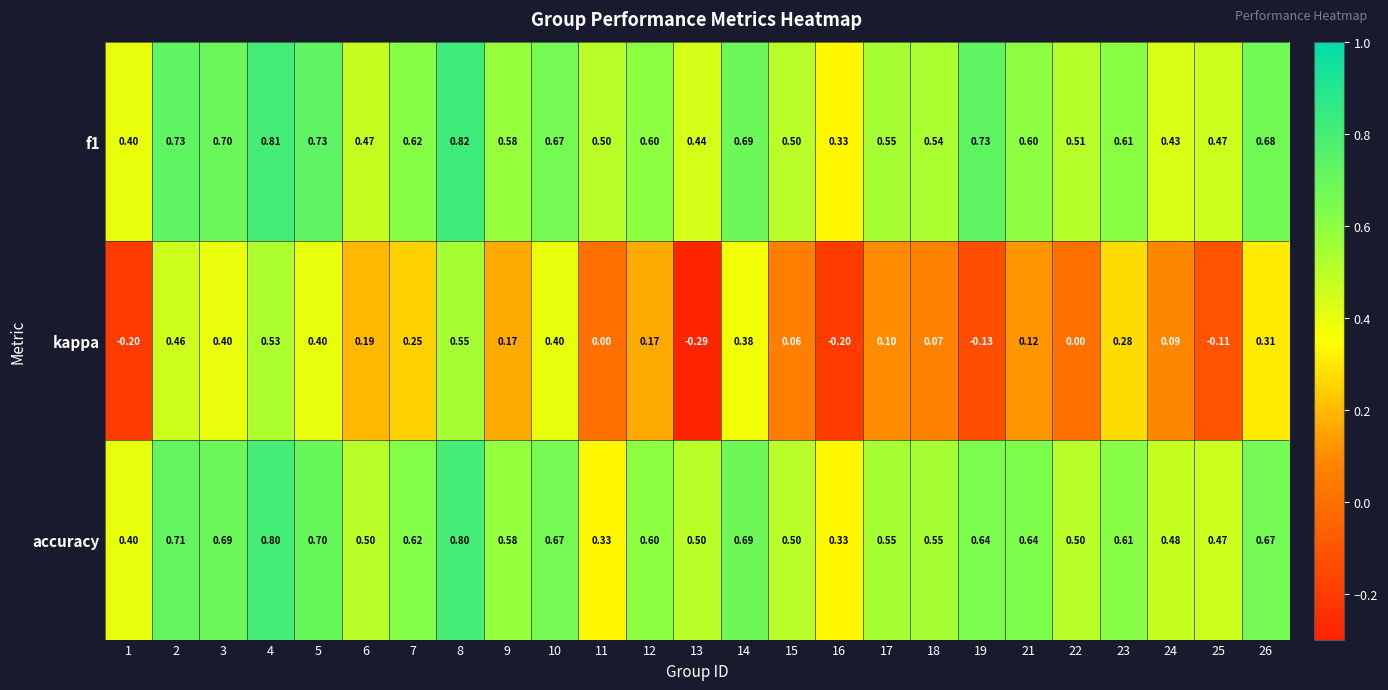

Which series has the widest spread of values?

kappa